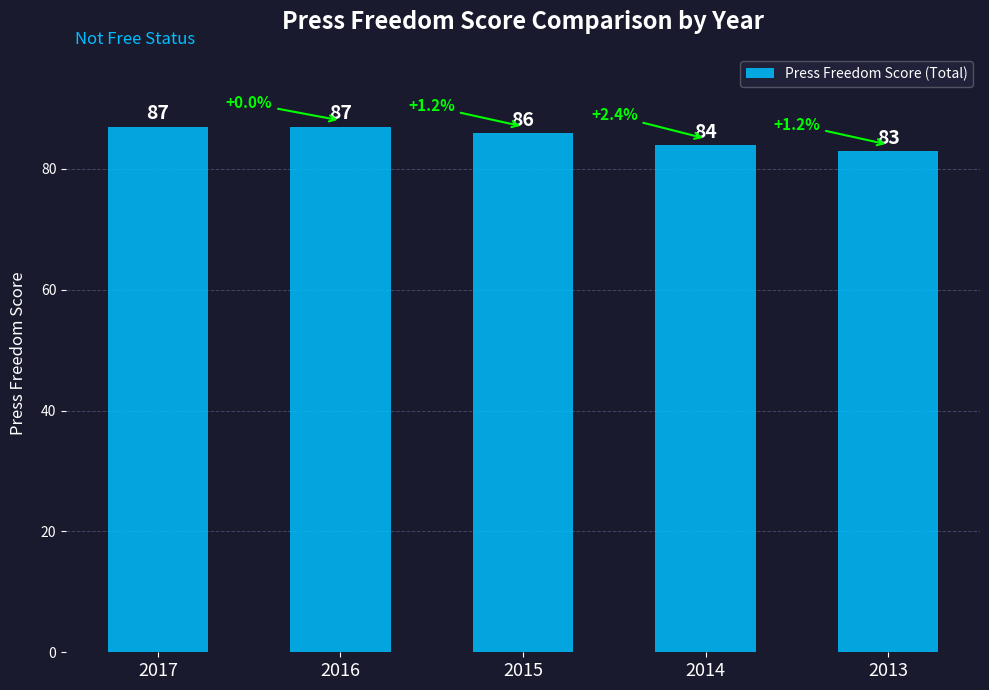

What is the greatest value displayed?

87